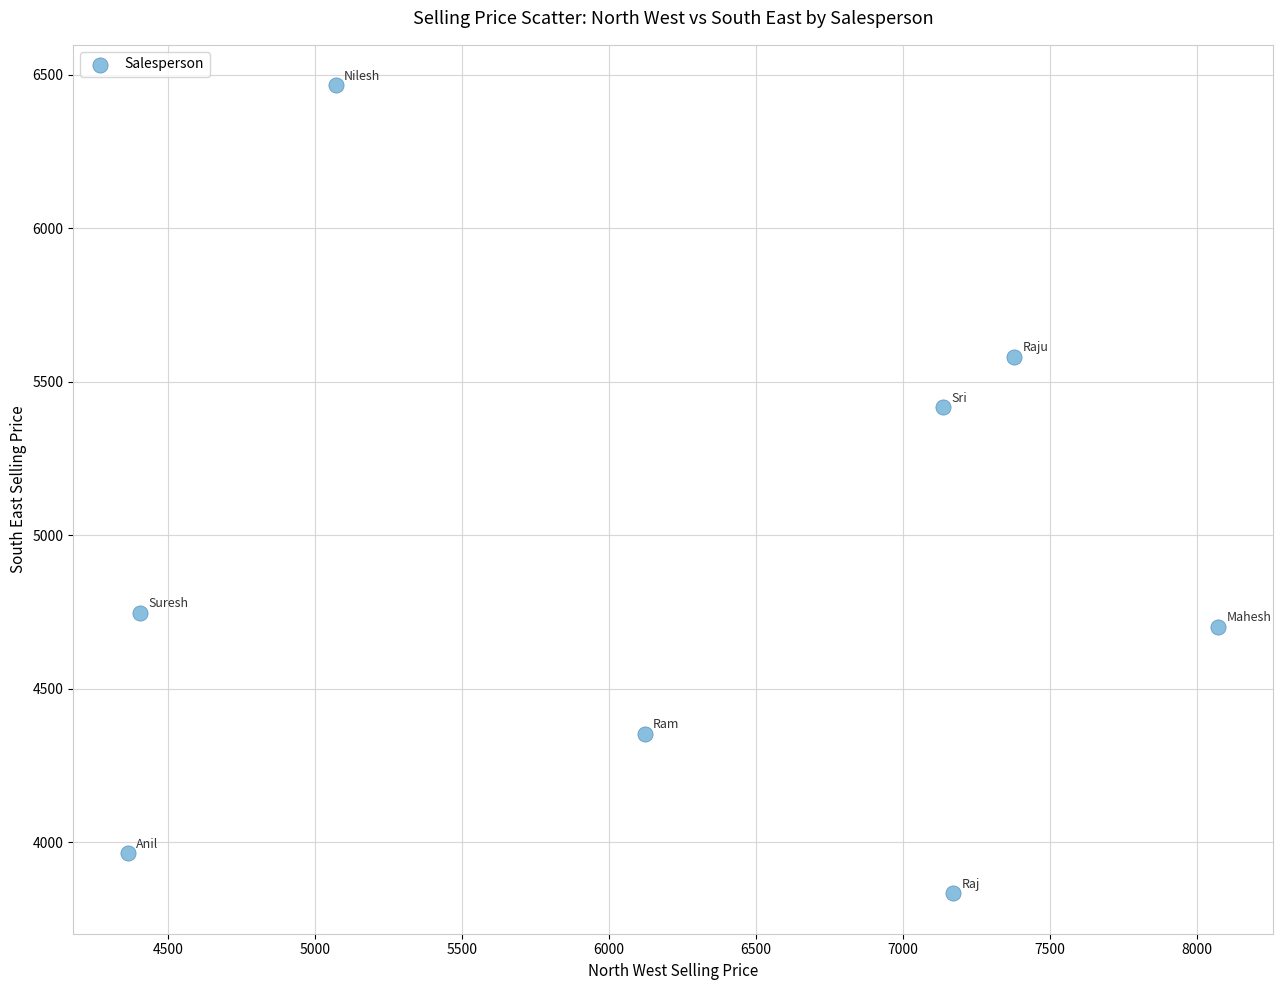

What is the range of Y values (max minus min)?

2632.9